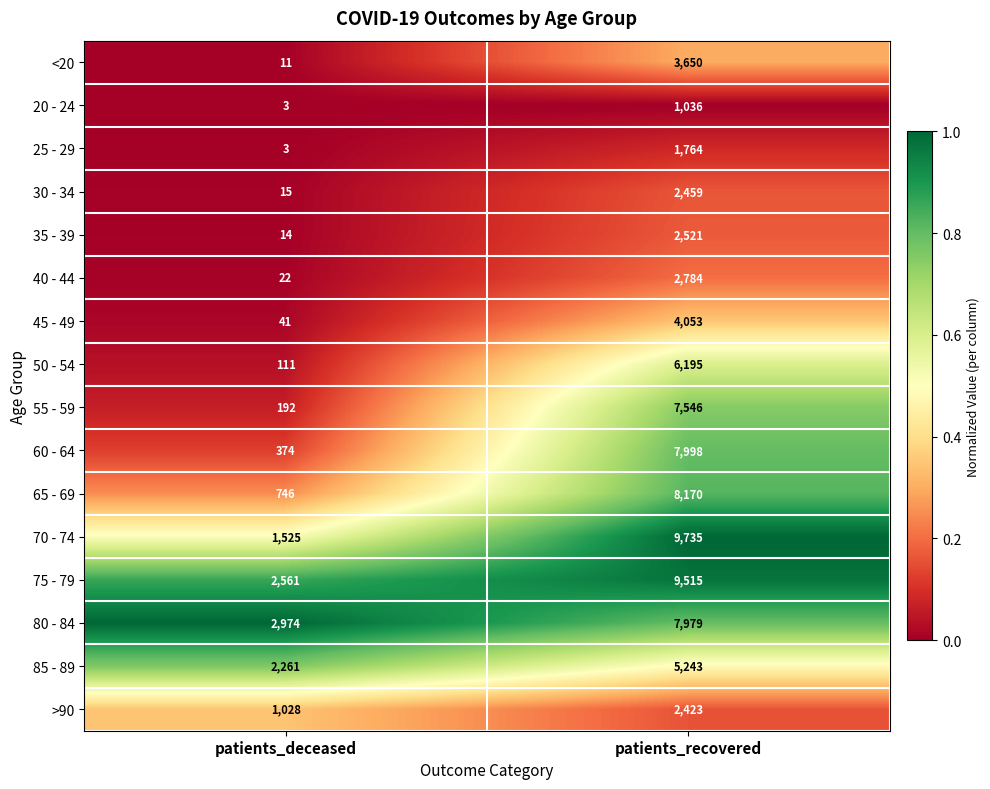

Is it true that 35 - 39 equals 14 at patients_deceased?

True